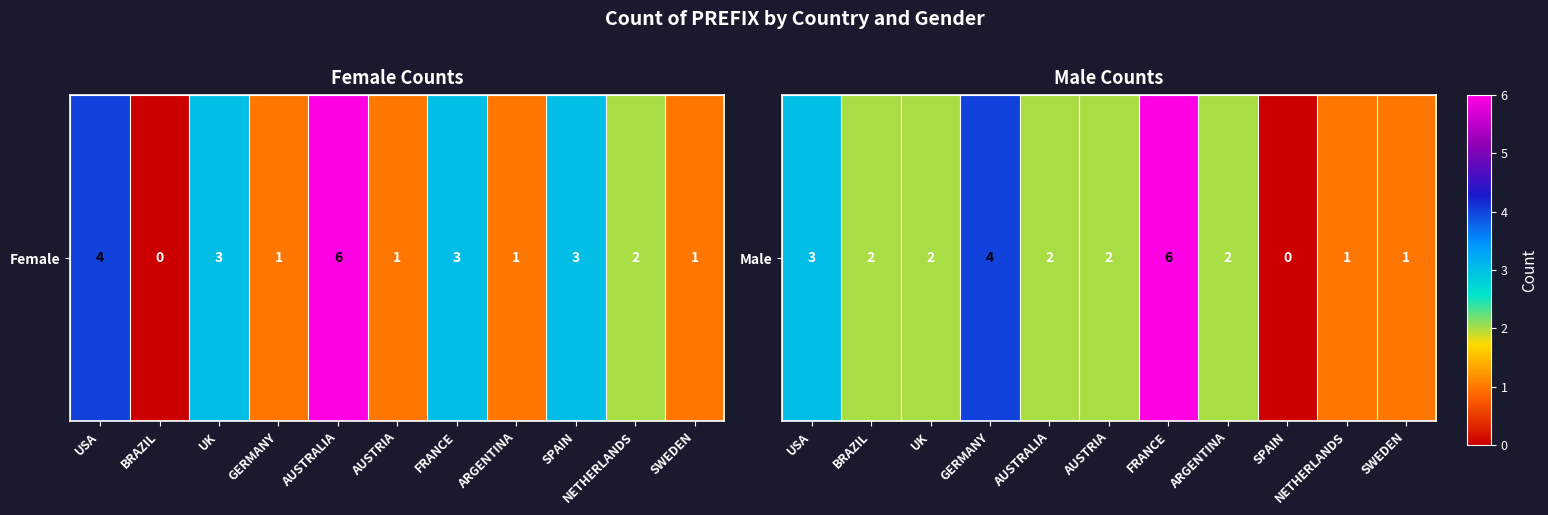

Count the values in the range 1 to 3.

8